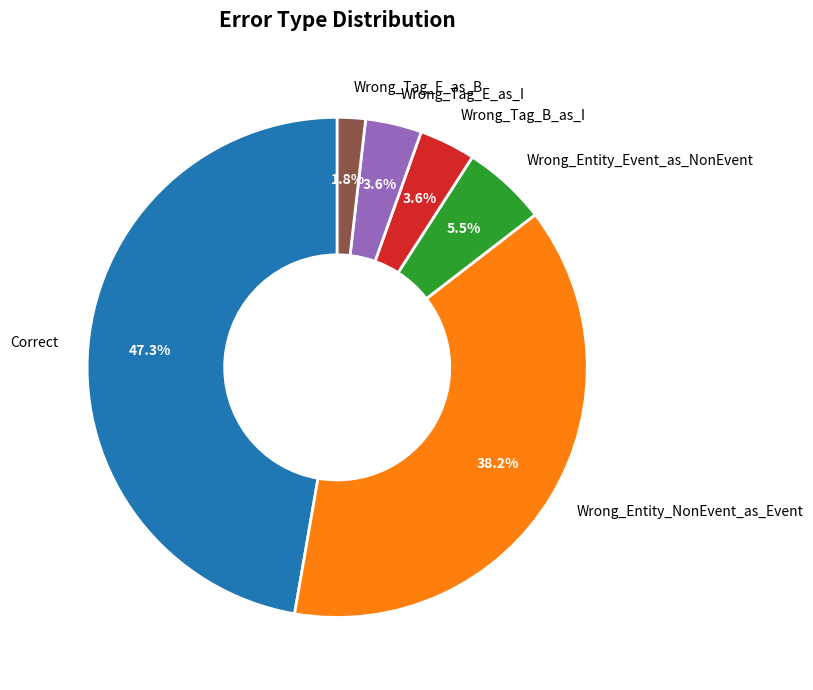

What percentage is the Wrong_Tag_B_as_I slice, to the nearest percent?

4%